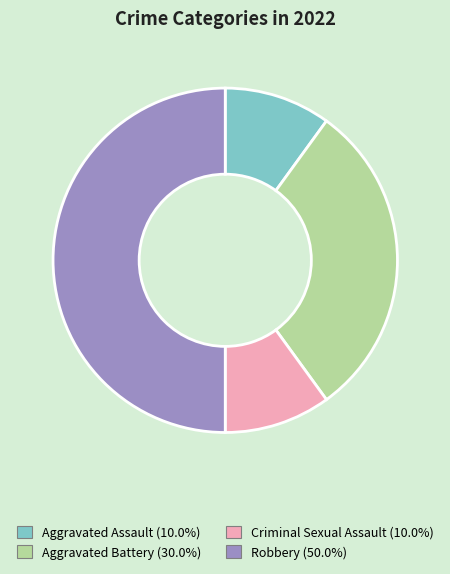

Is Aggravated Assault the majority of the pie?

No